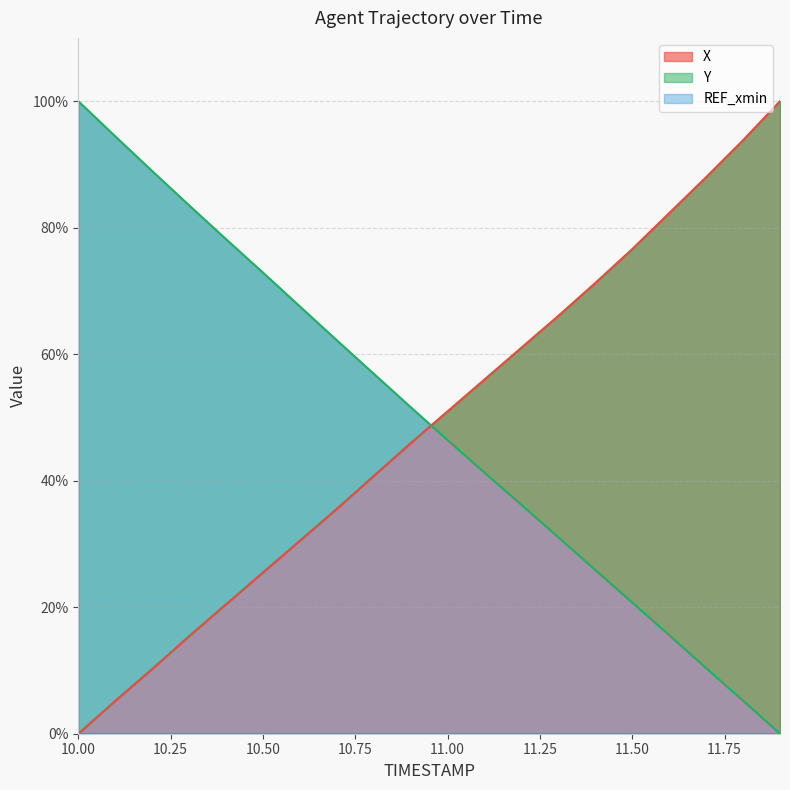

At which category is the sum across all series the highest?

10.0